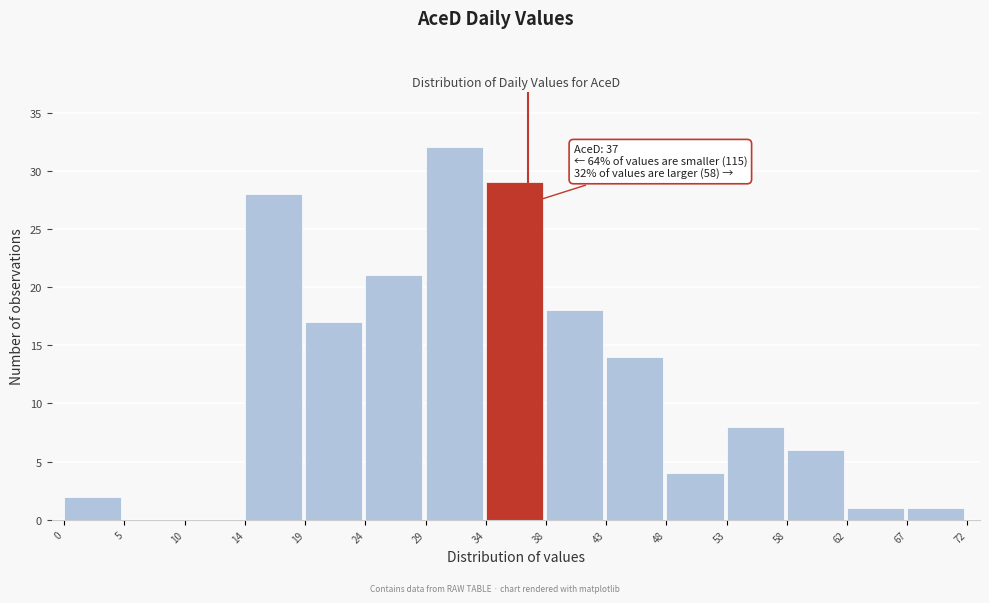

Which range on the x-axis has the tallest bar?

29 to 34